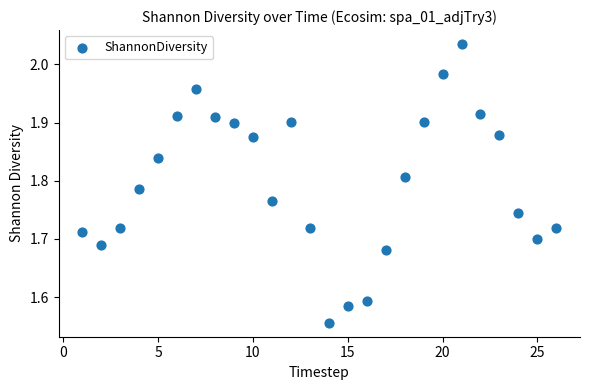

What is the range of X values (max minus min)?

25.0